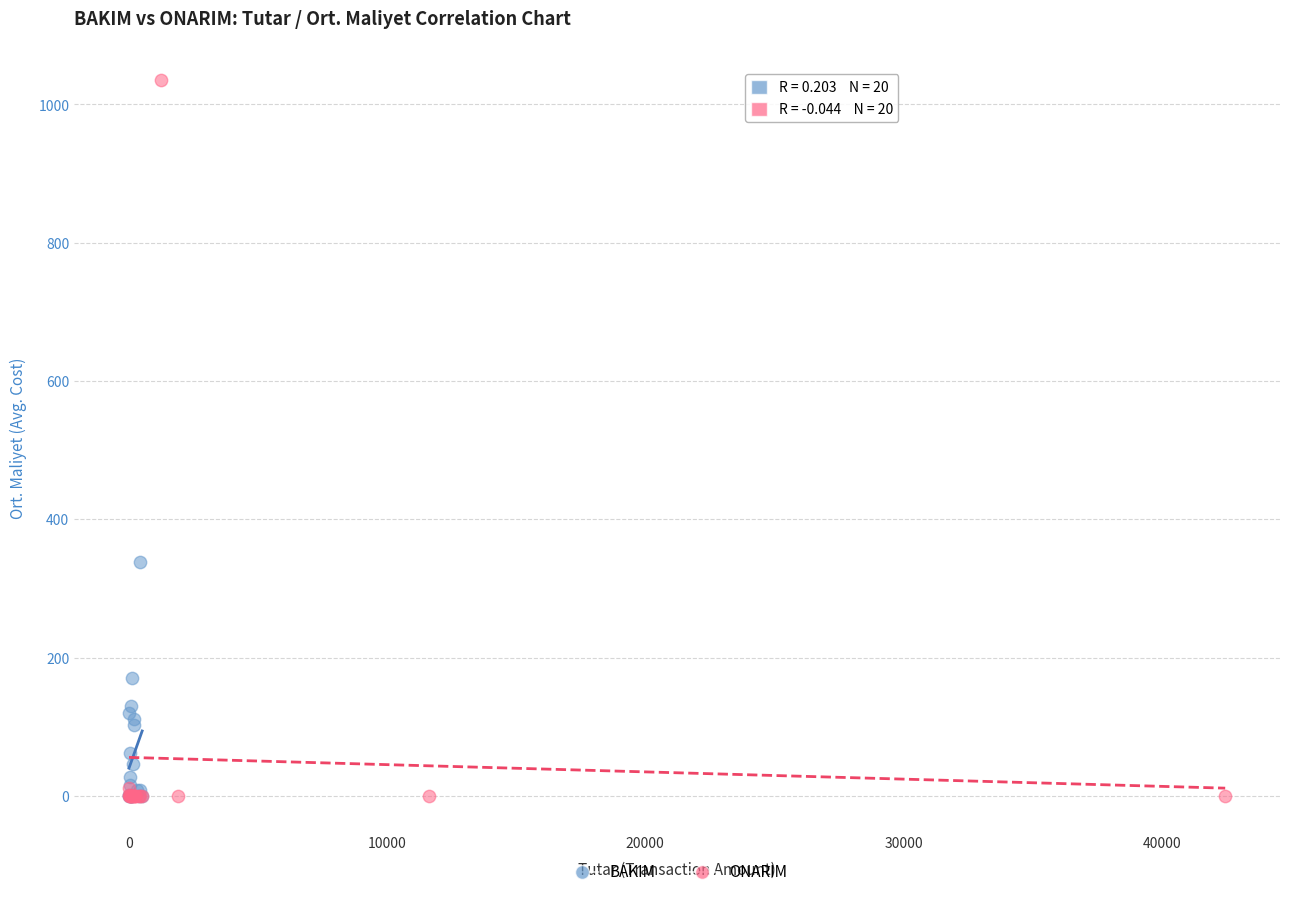

What are all the series names shown in the legend?

BAKIM, ONARIM